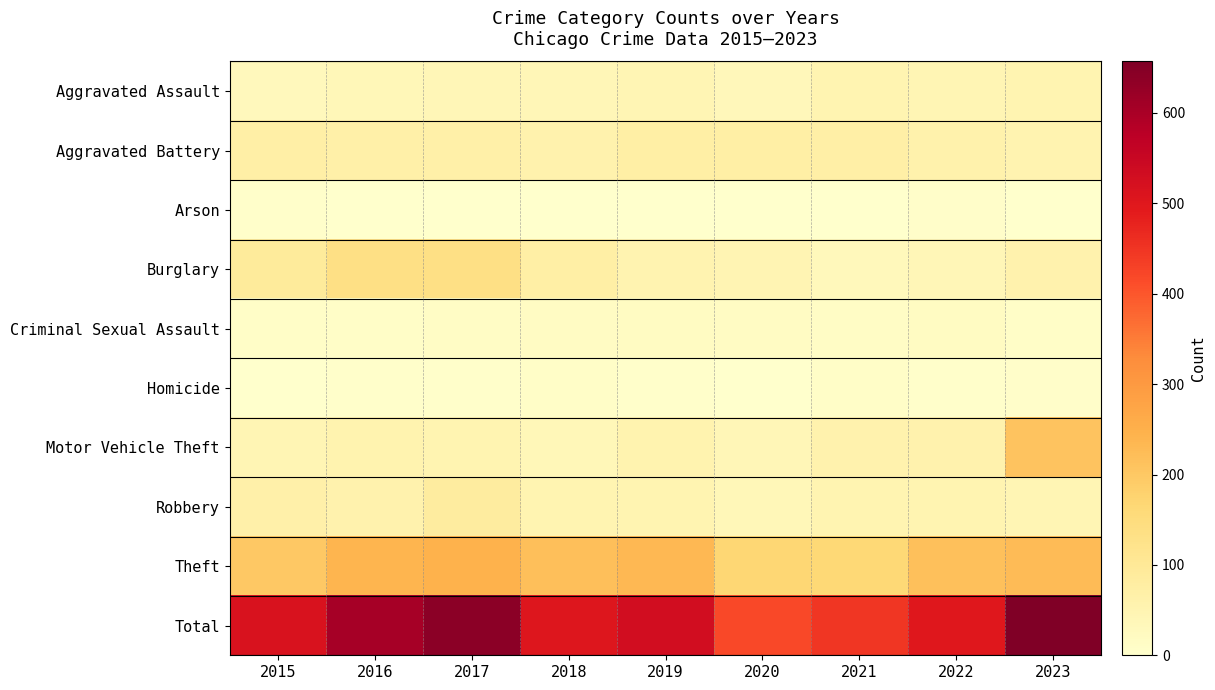

Reading left to right, what are all the values shown in this chart?

Aggravated Assault: 2015=30	2016=36	2017=39	2018=41	2019=45	2020=35	2021=50	2022=44	2023=49
Aggravated Battery: 2015=71	2016=67	2017=69	2018=59	2019=72	2020=73	2021=70	2022=61	2023=53
Arson: 2015=3	2016=2	2017=2	2018=1	2019=1	2020=0	2021=1	2022=7	2023=2
Burglary: 2015=90	2016=135	2017=134	2018=74	2019=52	2020=48	2021=31	2022=40	2023=58
Criminal Sexual Assault: 2015=10	2016=8	2017=13	2018=16	2019=18	2020=16	2021=14	2022=18	2023=8
Homicide: 2015=2	2016=4	2017=3	2018=8	2019=5	2020=2	2021=9	2022=4	2023=6
Motor Vehicle Theft: 2015=44	2016=55	2017=51	2018=37	2019=55	2020=40	2021=59	2022=58	2023=209
Robbery: 2015=66	2016=57	2017=83	2018=50	2019=51	2020=37	2021=51	2022=50	2023=44
Theft: 2015=198	2016=240	2017=246	2018=219	2019=231	2020=169	2021=162	2022=216	2023=228
Total: 2015=514	2016=604	2017=640	2018=505	2019=530	2020=420	2021=447	2022=498	2023=657